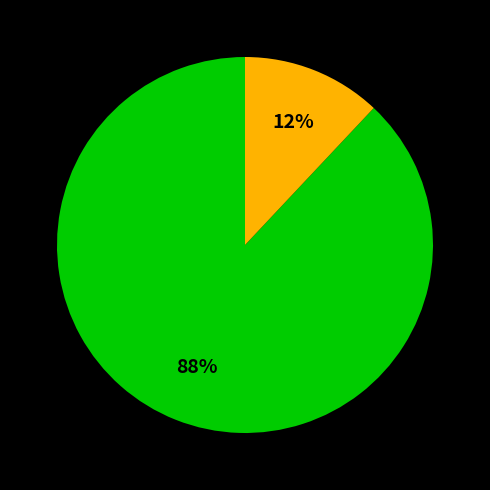

Is there any slice that represents more than half of the pie?

Yes